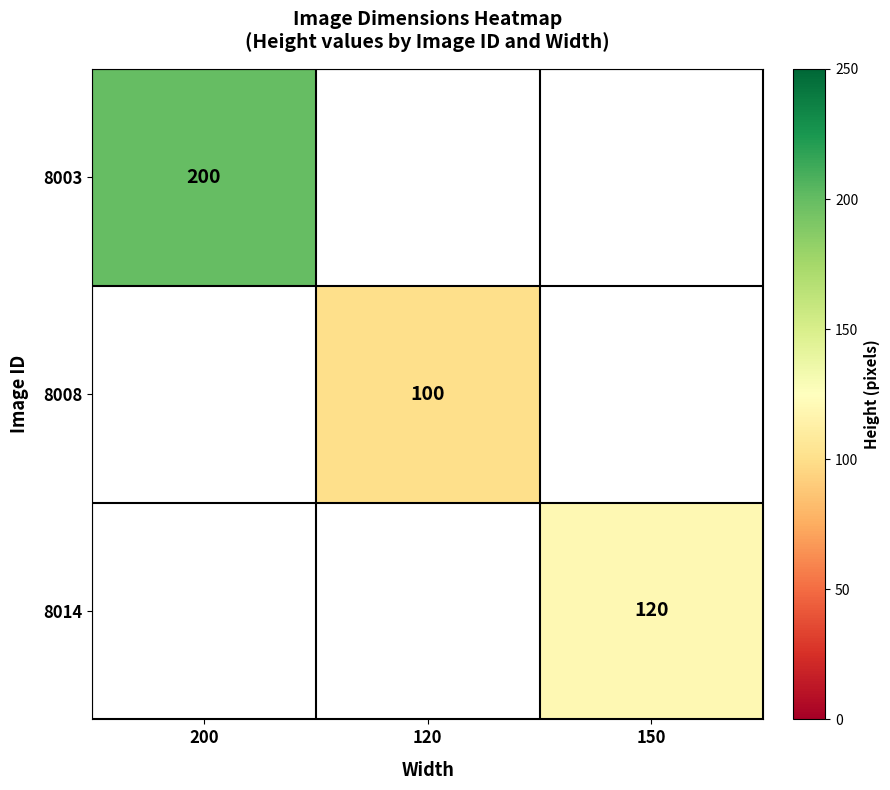

At how many categories does at least one series exceed 104?

2